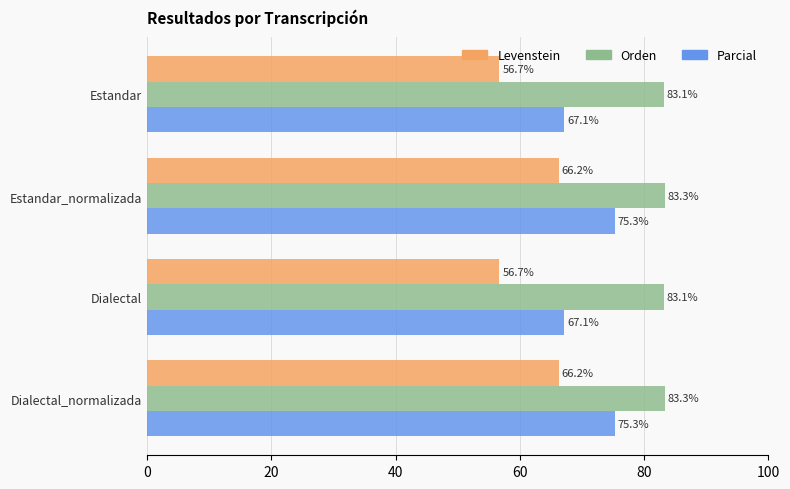

Count the number of categories in the chart.

4